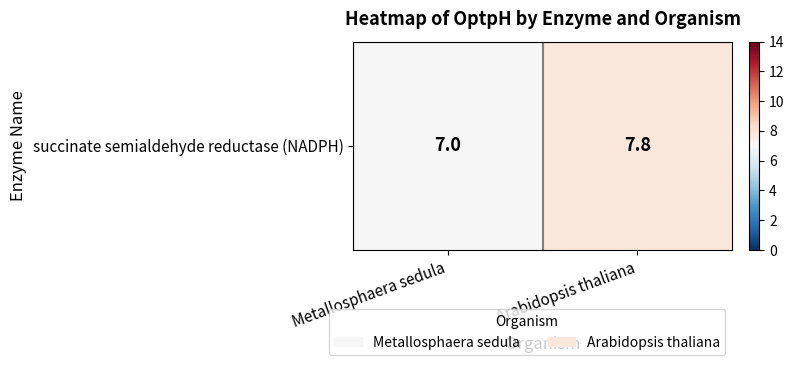

Which label corresponds to the smallest value in the chart?

Metallosphaera sedula